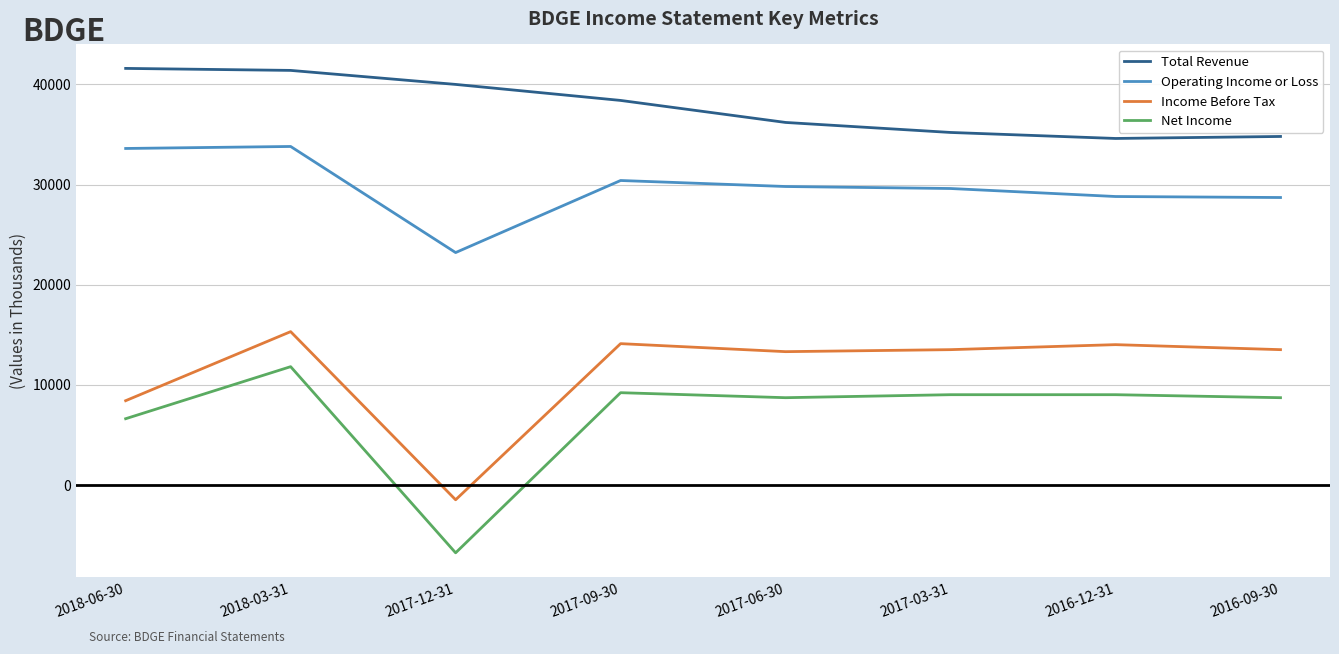

The value of Operating Income or Loss at 2016-09-30 is 28700. True or false?

True